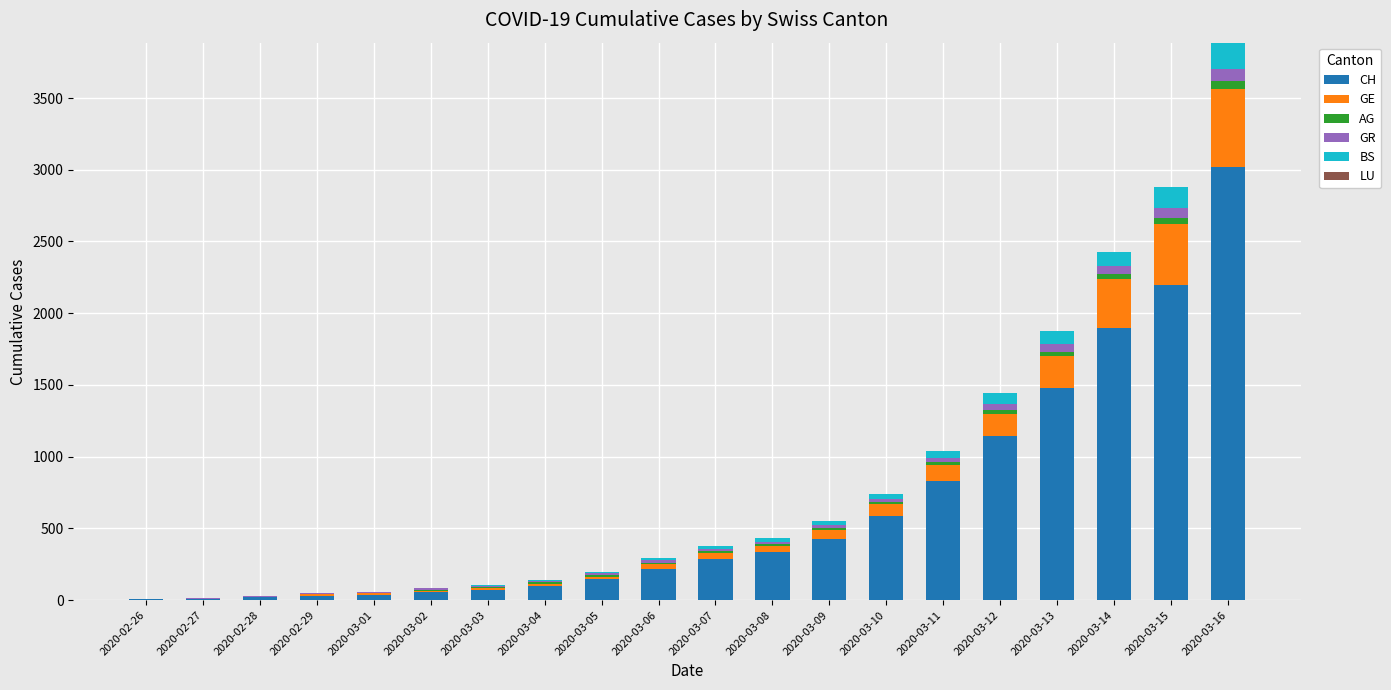

What is the maximum value for CH?

3016